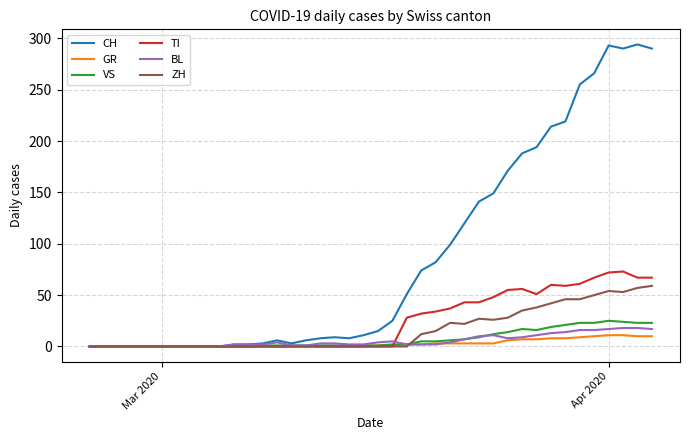

Which series has the widest spread of values?

CH